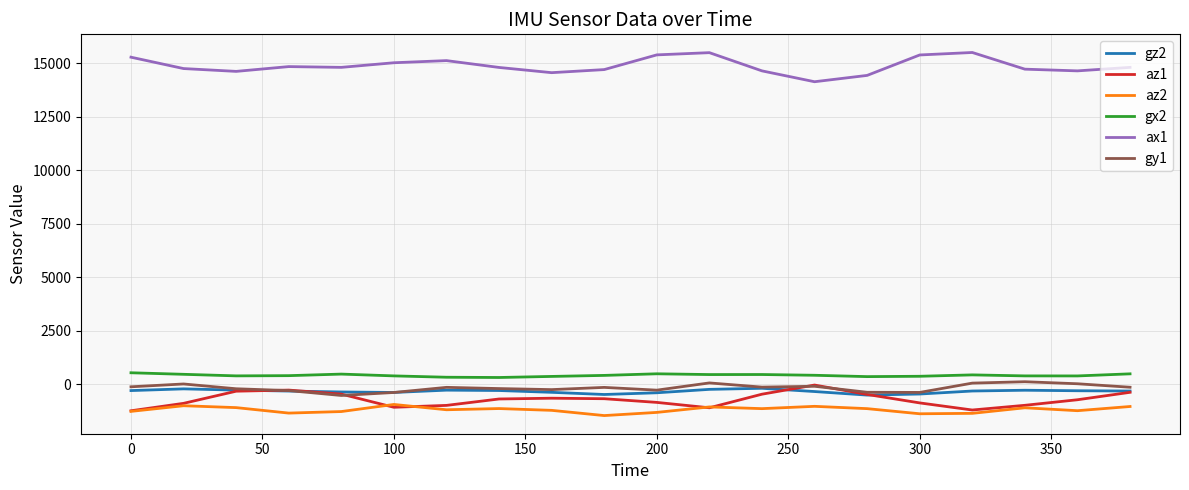

In gy1, how many points are higher than both neighbors (excluding endpoints)?

6